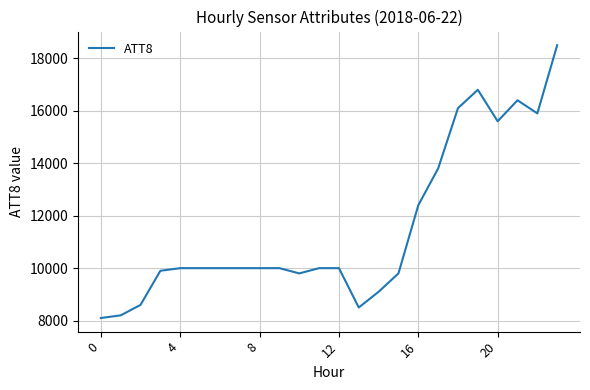

What is the sum of all values?

277500